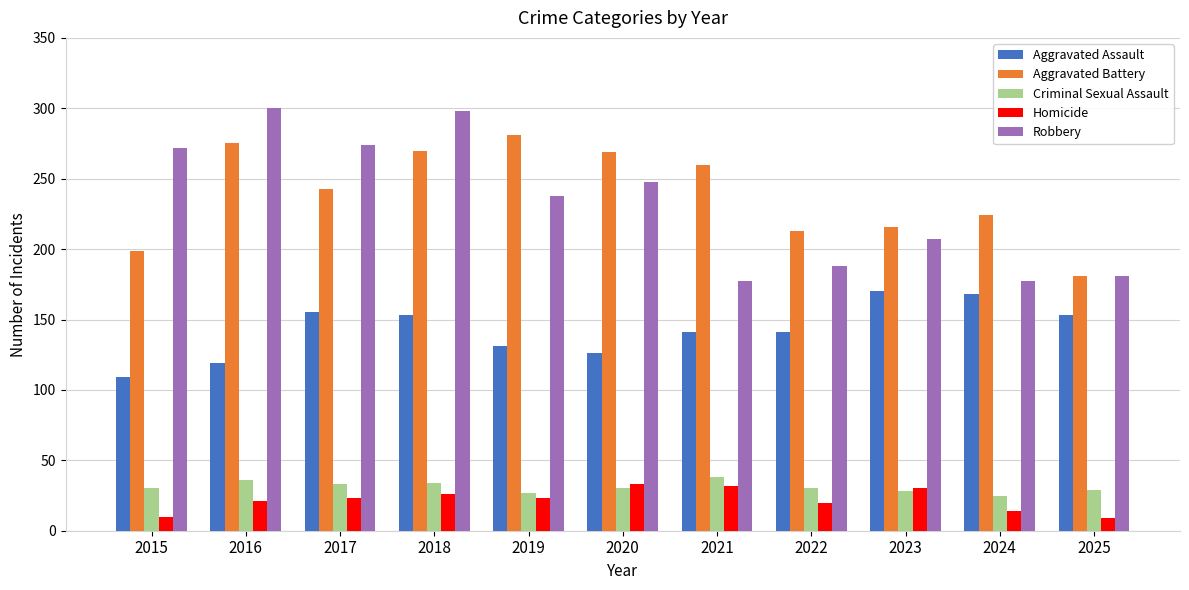

What is the total value across all series at 2024?

608